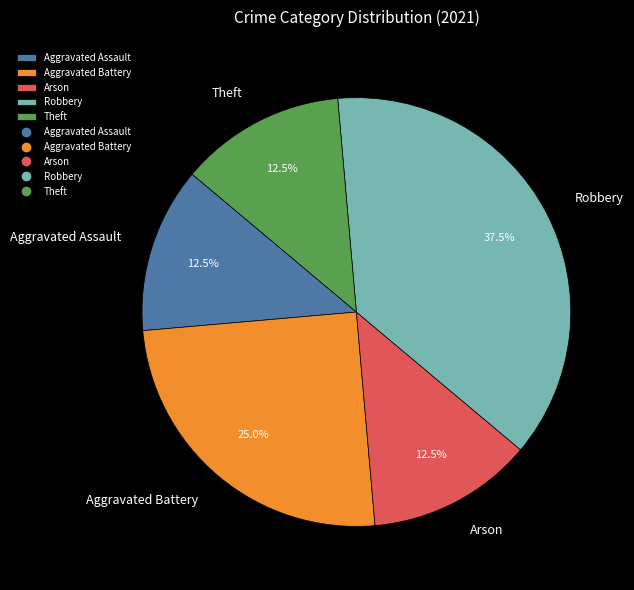

To the nearest percent, what is the difference between the largest and smallest slice percentages?

25%